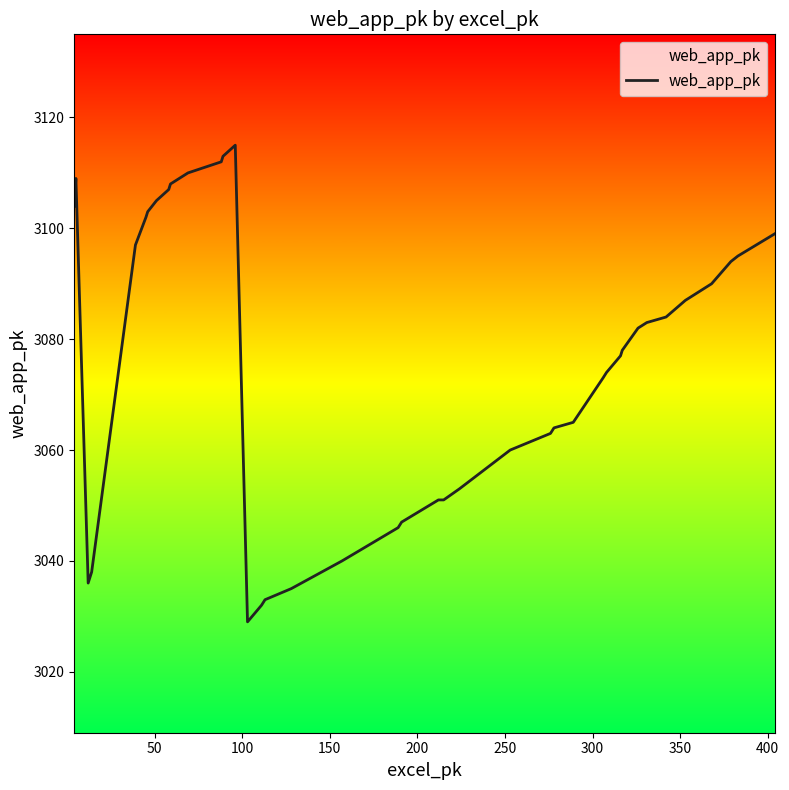

What is the smallest value displayed?

3029